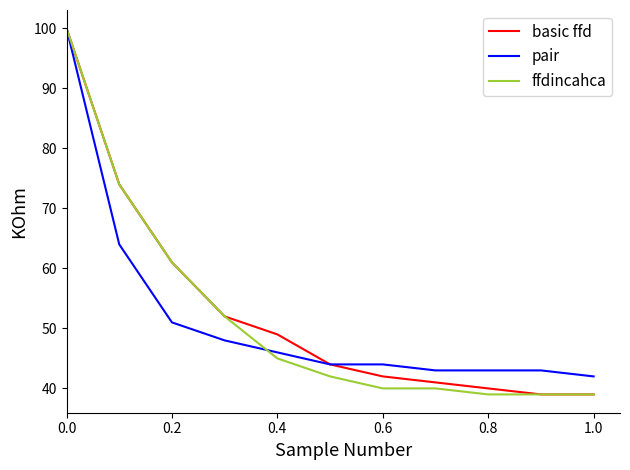

What is the minimum value shown in the chart?

39